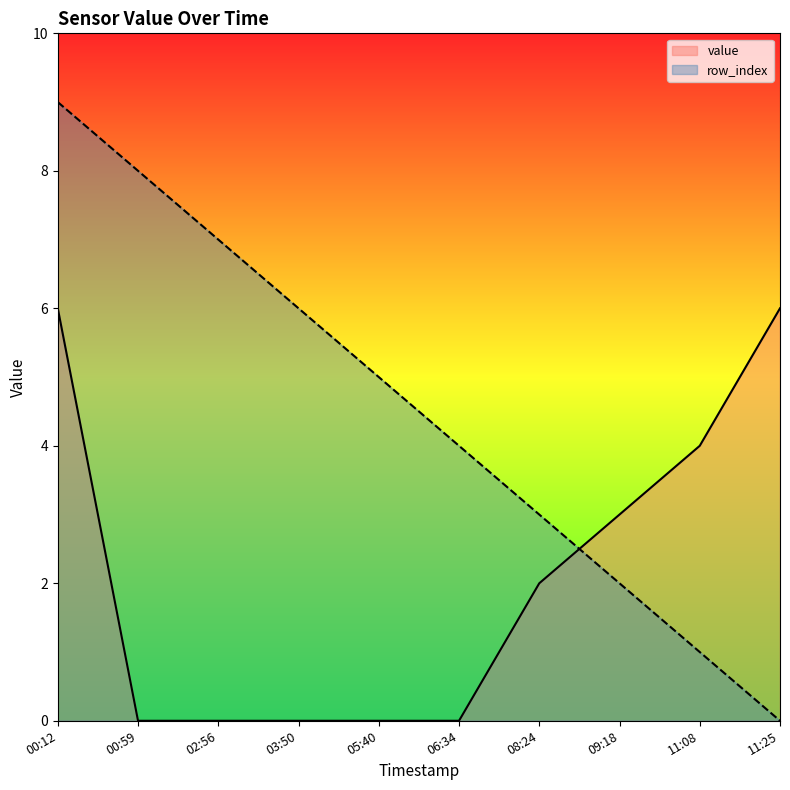

Reading right to left, what are all the values shown in this chart?

row_index: 11:25=0	11:08=1	09:18=2	08:24=3	06:34=4	05:40=5	03:50=6	02:56=7	00:59=8	00:12=9
value: 11:25=6	11:08=4	09:18=3	08:24=2	06:34=0	05:40=0	03:50=0	02:56=0	00:59=0	00:12=6